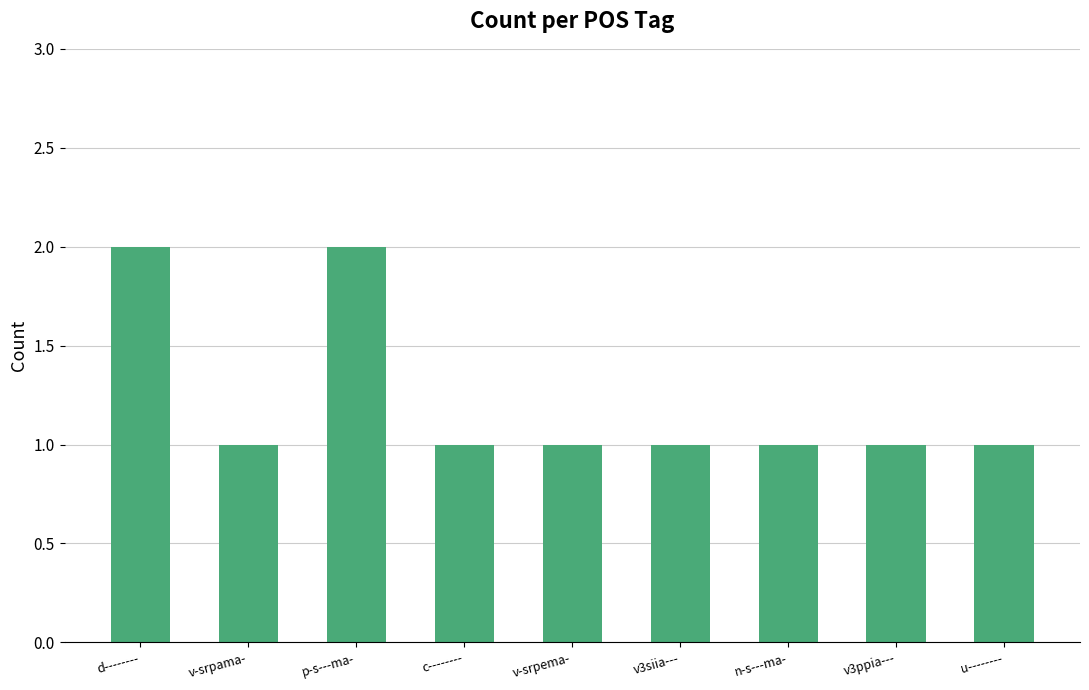

Reading left to right, extract all data points from this chart.

d--------=2	v-srpama-=1	p-s---ma-=2	c--------=1	v-srpema-=1	v3siia---=1	n-s---ma-=1	v3ppia---=1	u--------=1